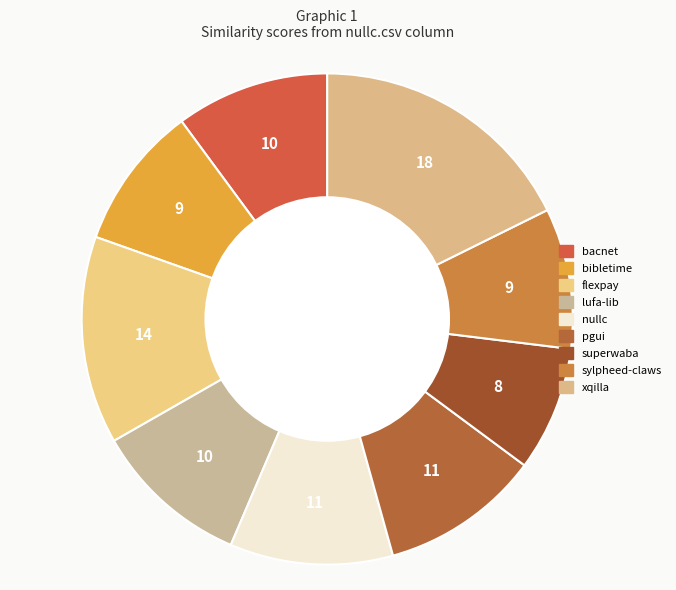

How many slices are in this pie chart?

9